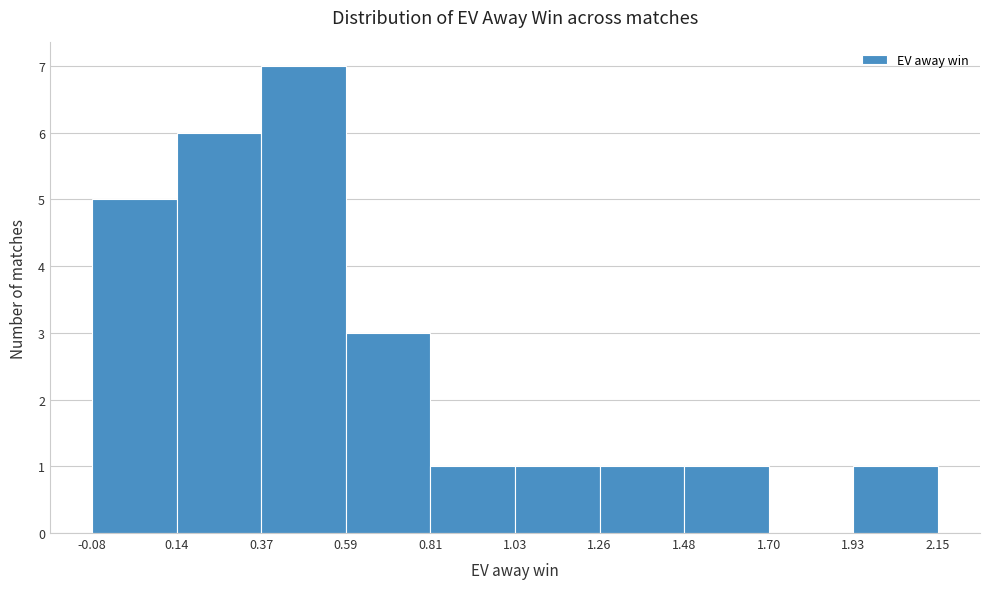

Reading left to right, transcribe this chart: for each bar, give the range it covers on the x-axis and its height. The values are not printed on the chart, so give them approximately, as read against the axis.

-0.08 to 0.14: 5
0.14 to 0.37: 6
0.37 to 0.59: 7
0.59 to 0.81: 3
0.81 to 1.03: 1
1.03 to 1.26: 1
1.26 to 1.48: 1
1.48 to 1.70: 1
1.70 to 1.93: 0
1.93 to 2.15: 1